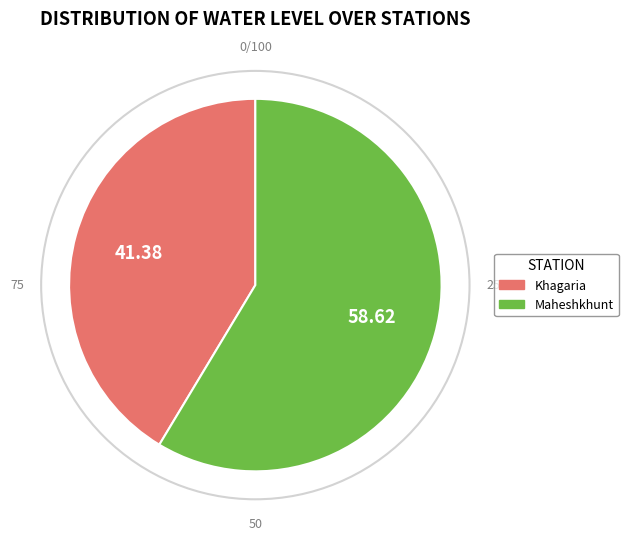

Which category accounts for the majority?

Maheshkhunt